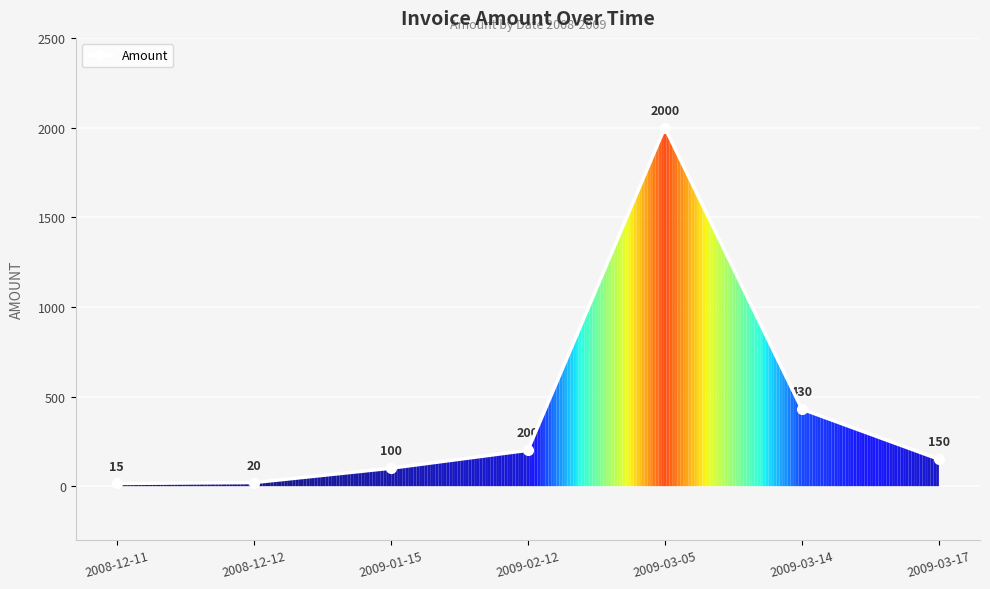

Is it true that the value at 2009-02-12 is 76?

False